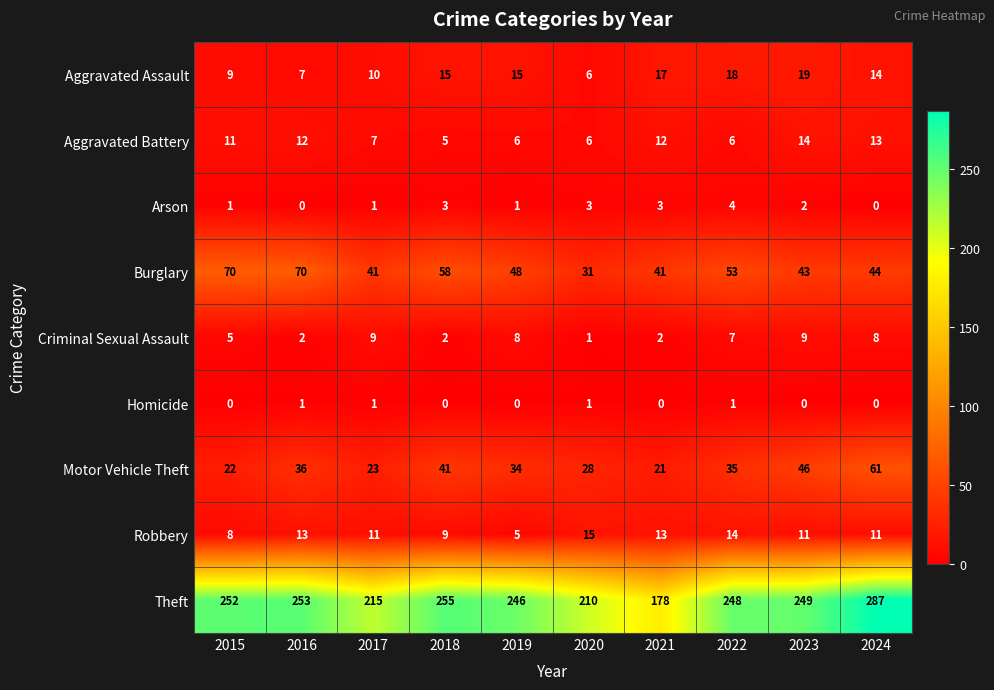

What is the difference between the Criminal Sexual Assault values at 2021 and 2023?

7